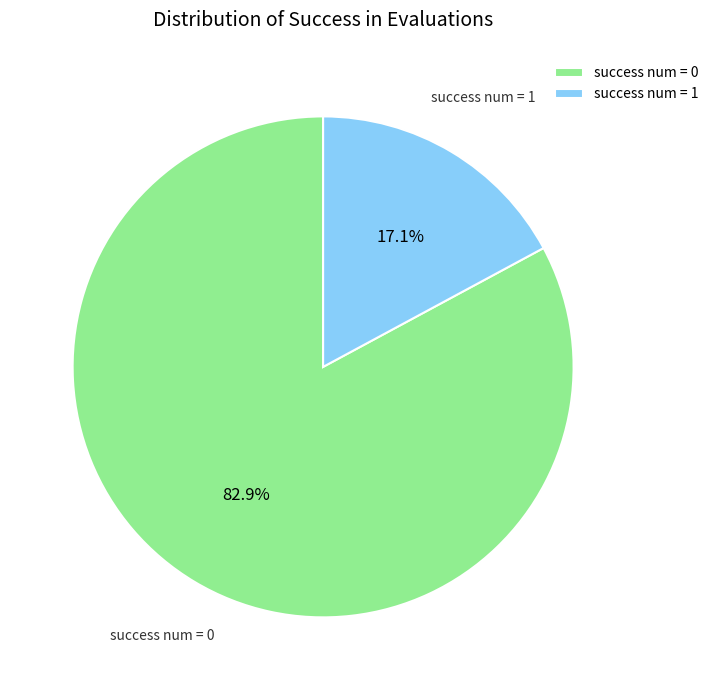

Does any single category account for the majority?

Yes